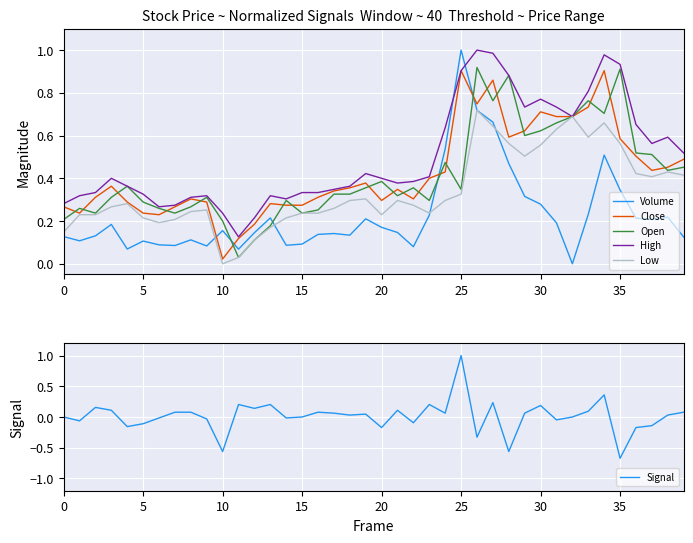

What is the average value of the Low series?

0.3